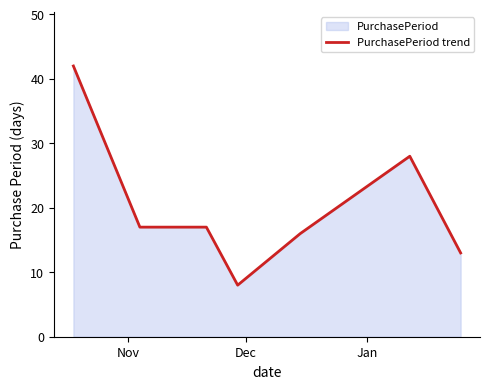

Reading left to right, list all the values displayed in this chart.

42	17	17	8	16	28	13